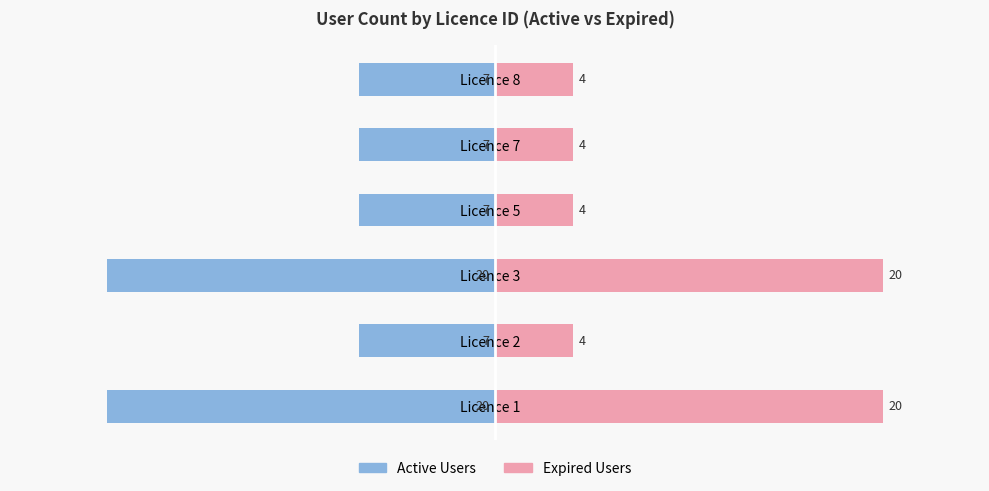

Reading left to right, transcribe all the data shown in this chart.

Active Users: -20	-7	-20	-7	-7	-7
Expired Users: 20	4	20	4	4	4